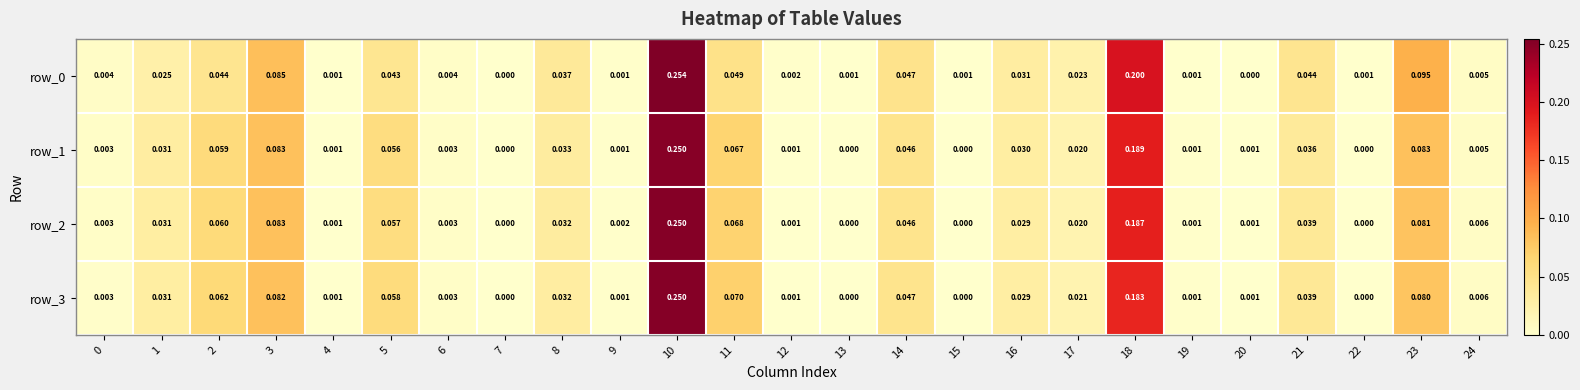

Is the value of row_1 at 17 greater than the value of row_2 at 20?

Yes